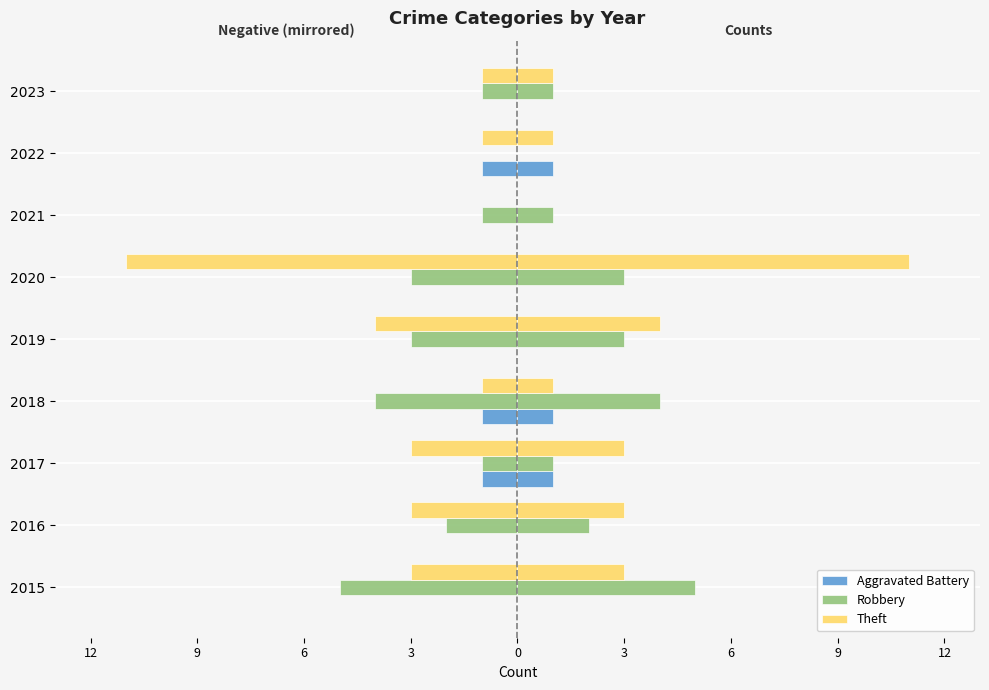

Is it true that Aggravated Battery equals -2 at 2017?

False